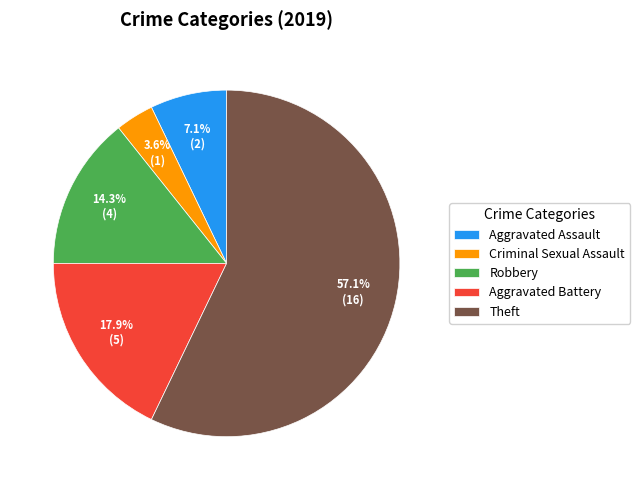

Which has a higher value, Theft or Aggravated Assault?

Theft